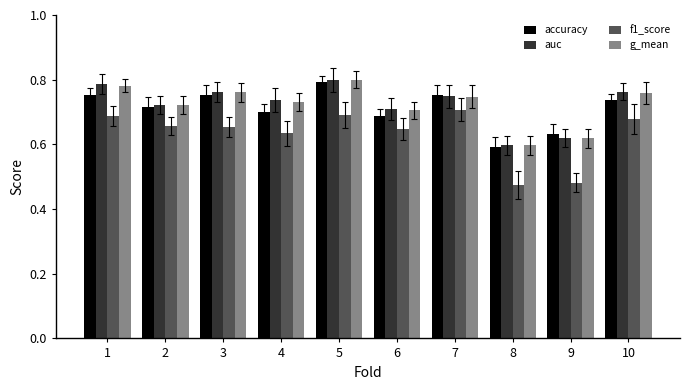

Which category has the highest value in the accuracy series?

5